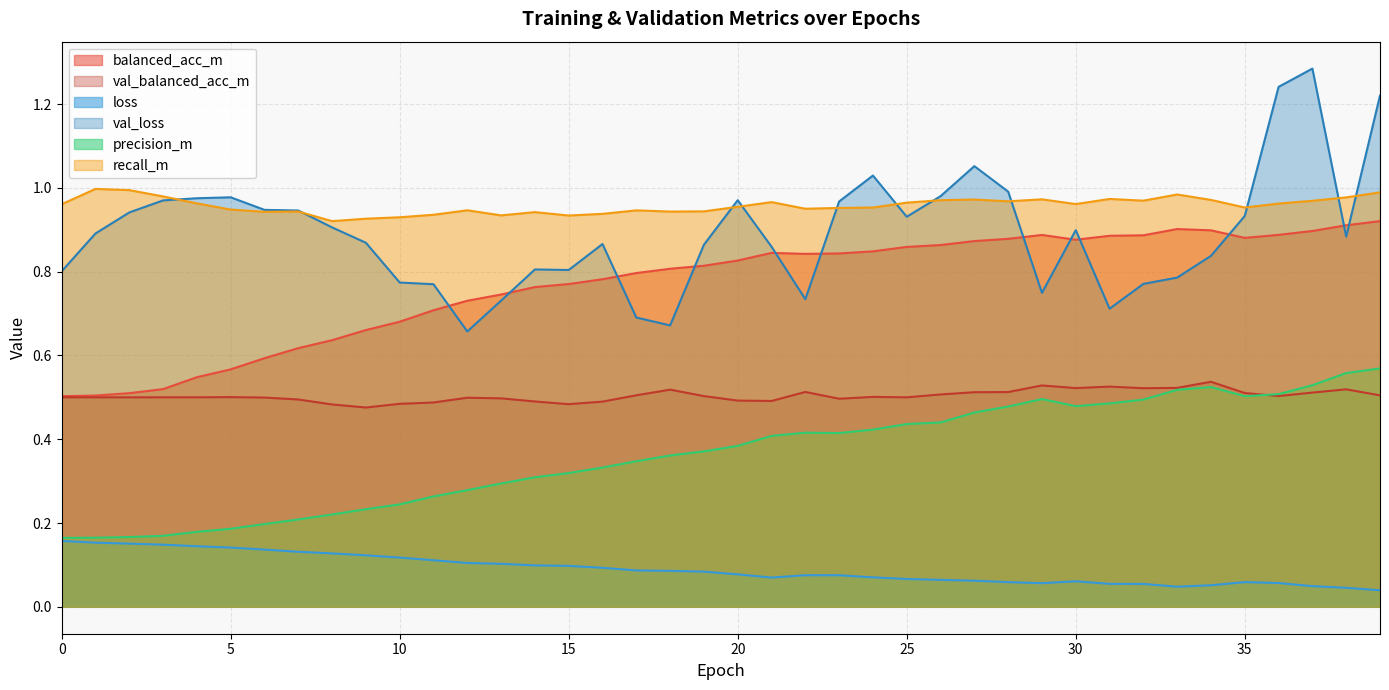

What is the average value of the balanced_acc_m series?

0.8